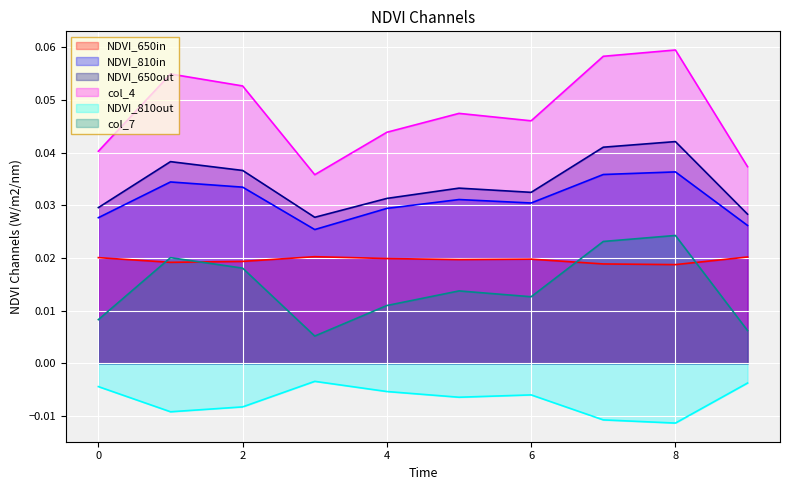

True or false: col_4 and col_2 intersect in this chart.

False